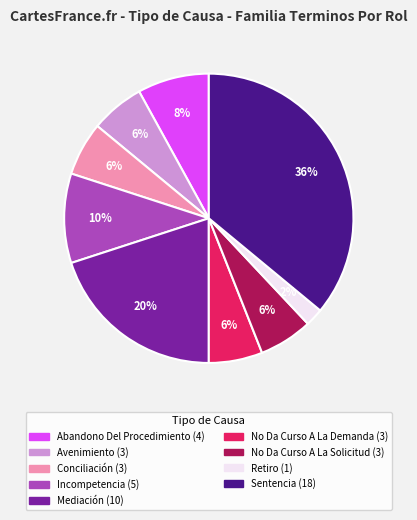

To the nearest percent, what percentage of the pie is No Da Curso A La Demanda?

6%